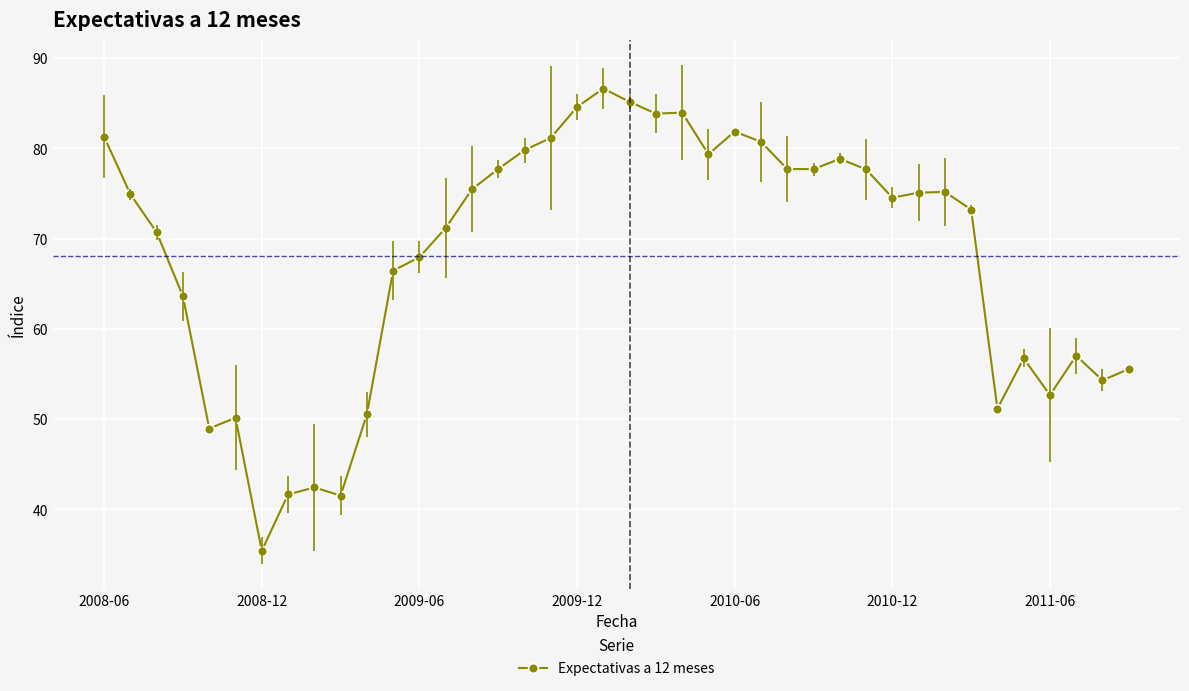

Count the number of data series in this chart.

1